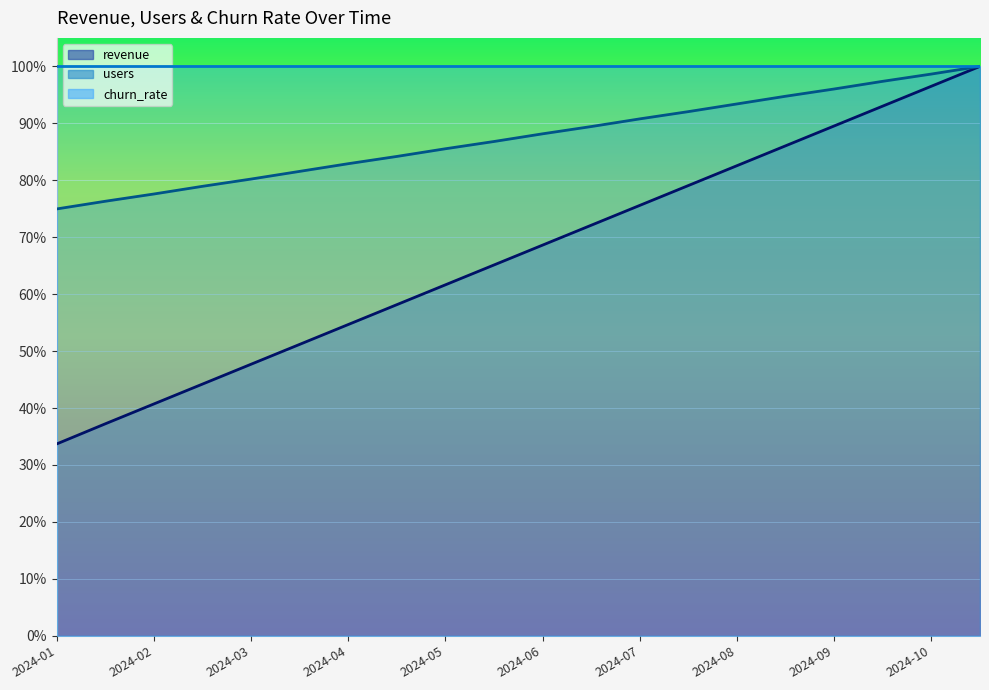

Reading right to left, extract all data points from this chart.

revenue: 1.0	1.0	0.9	0.9	0.9	0.8	0.8	0.8	0.7	0.7	0.7	0.6	0.6	0.5	0.5	0.5	0.4	0.4	0.4	0.3
users: 1.0	1.0	1.0	1.0	0.9	0.9	0.9	0.9	0.9	0.9	0.9	0.9	0.8	0.8	0.8	0.8	0.8	0.8	0.8	0.7